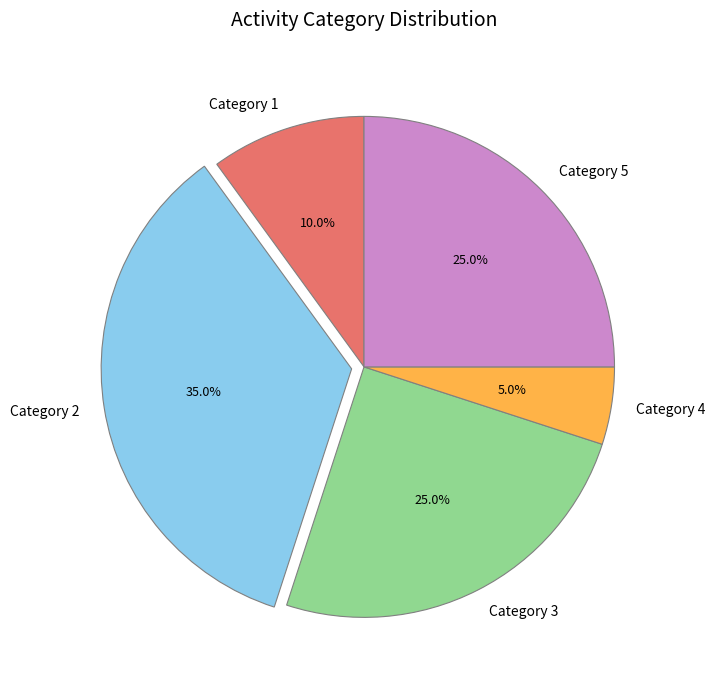

Which slice is the largest?

Category 2